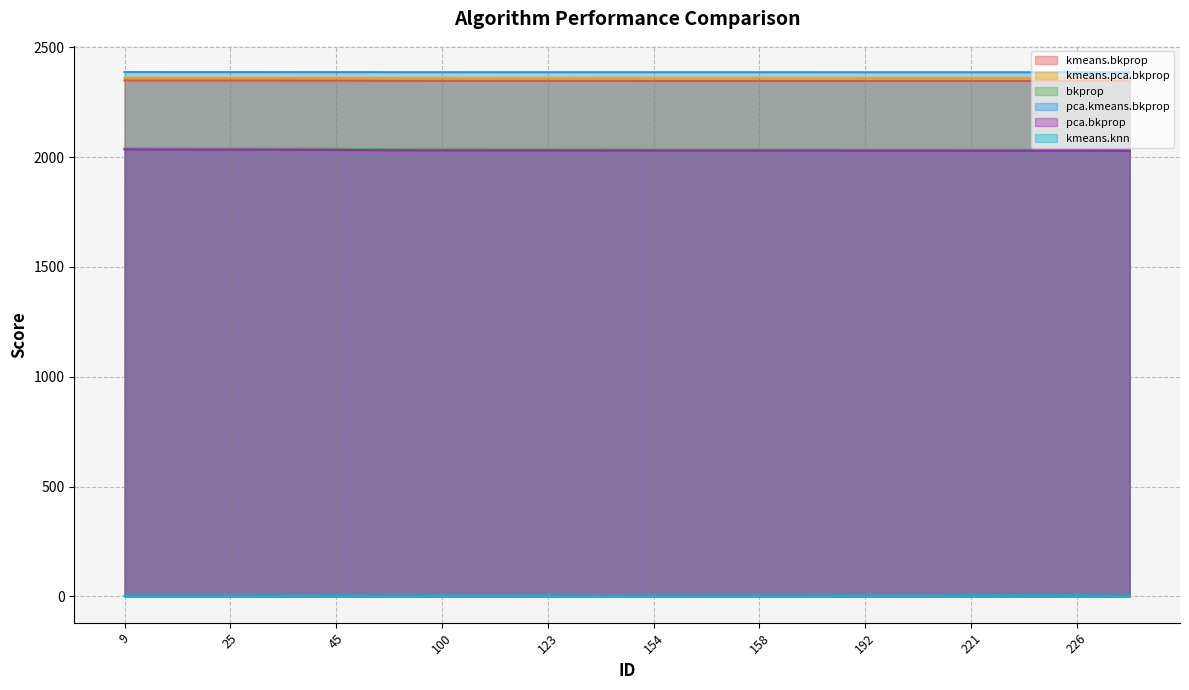

True or false: kmeans.knn has a value of 4.8 at 225.

True